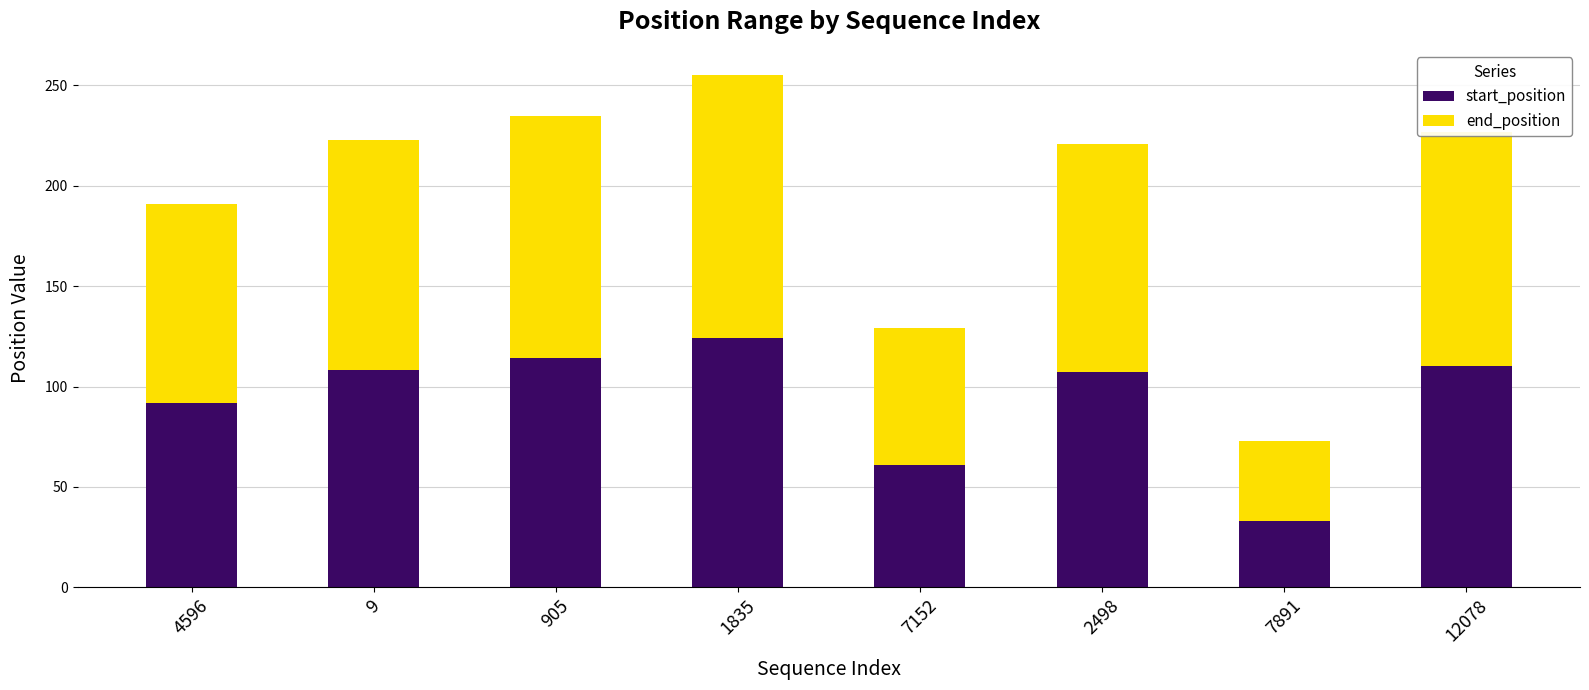

What is the sum of the start_position values at 905 and 7152?

175